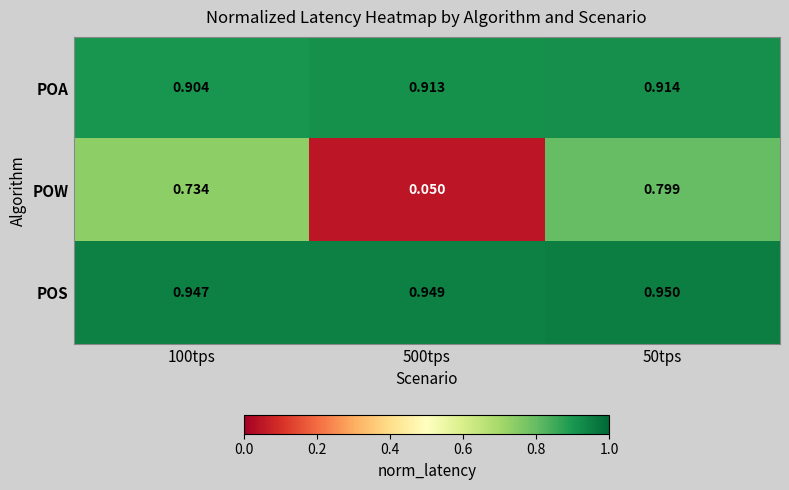

Which series has the widest spread of values?

POW